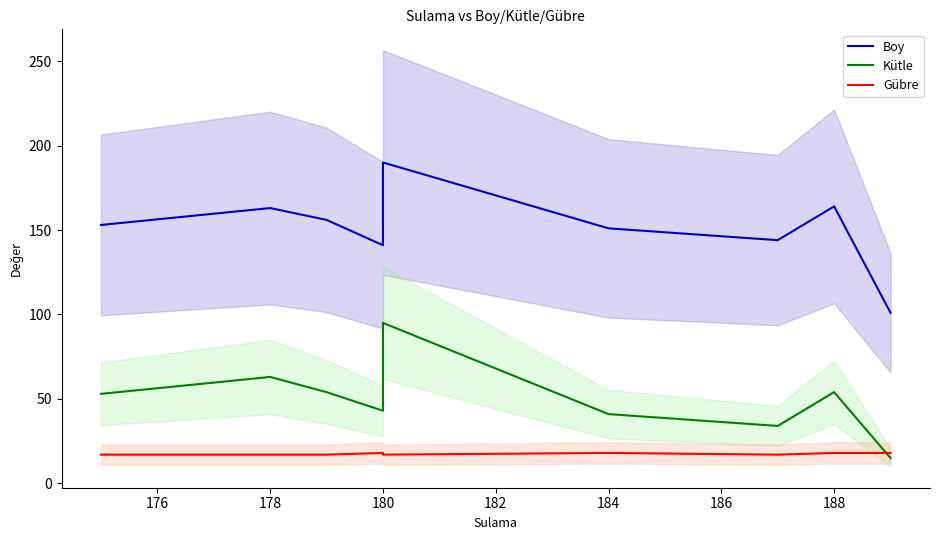

What is the average value of the Kütle series?

50